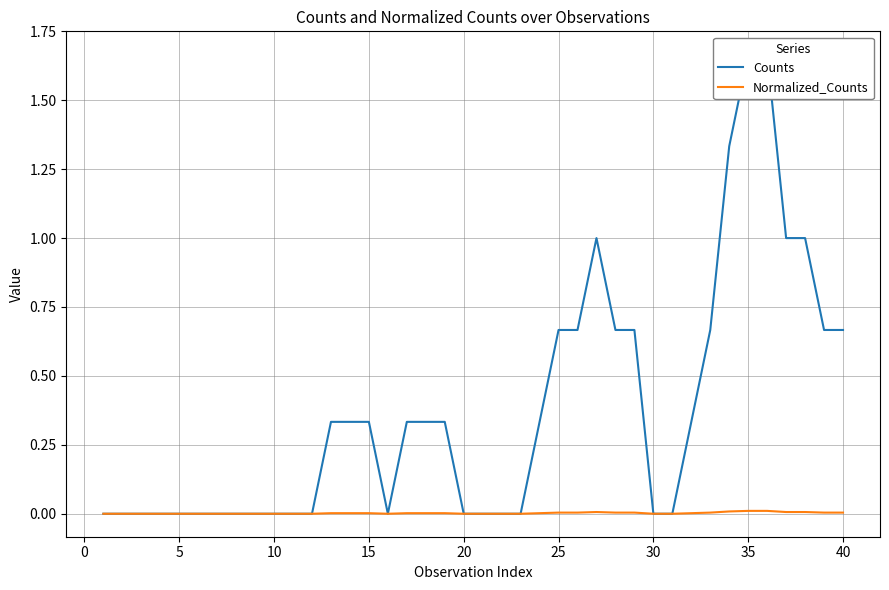

What are all the series names shown in the legend?

Counts, Normalized_Counts